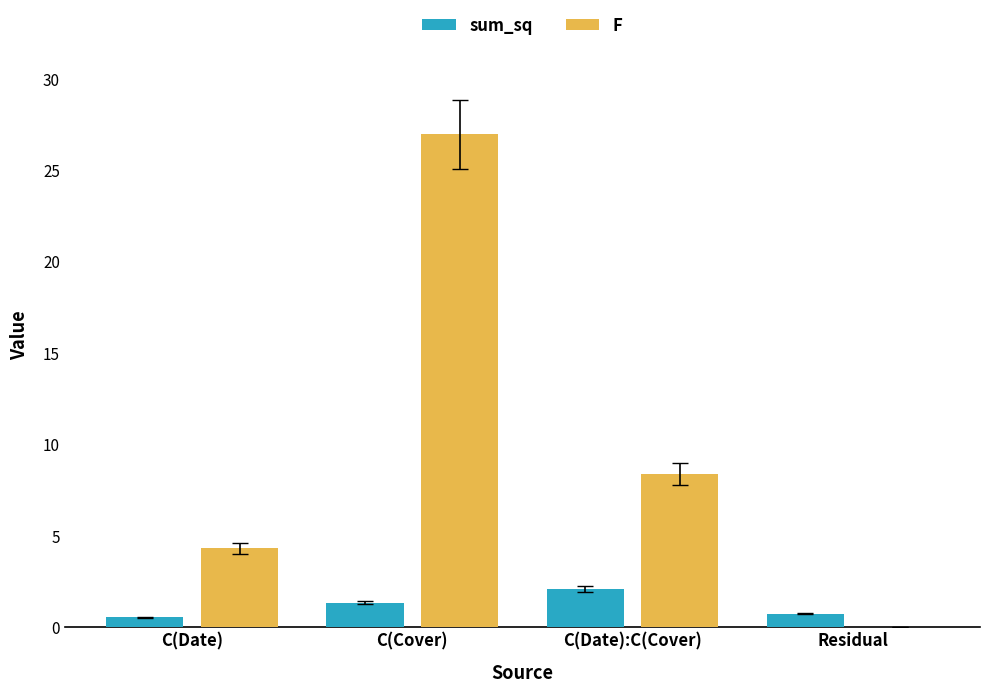

Which series has the widest spread of values?

F